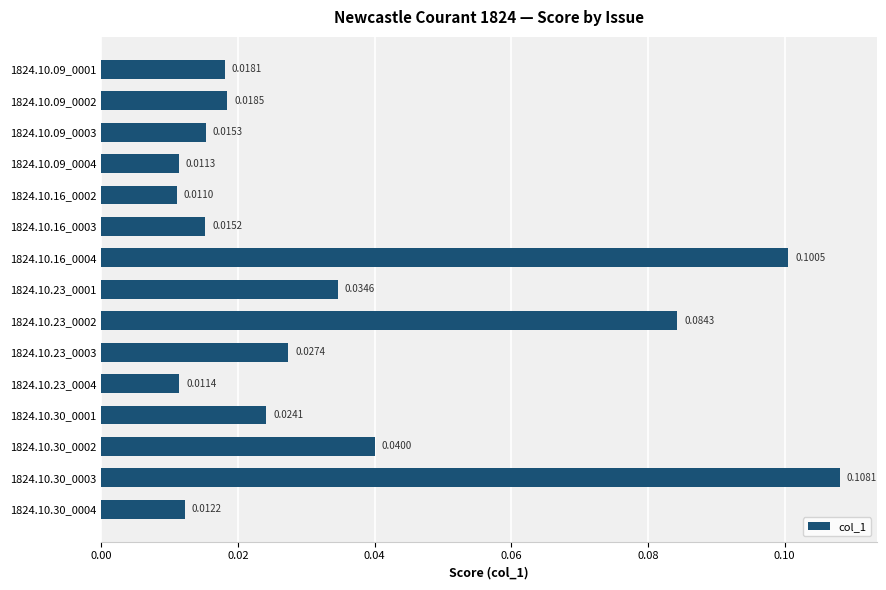

List the labels in order of value, largest first.

1824.10.30_0003, 1824.10.16_0004, 1824.10.23_0002, 1824.10.30_0002, 1824.10.23_0001, 1824.10.23_0003, 1824.10.30_0001, 1824.10.09_0002, 1824.10.09_0001, 1824.10.09_0003, 1824.10.16_0003, 1824.10.30_0004, 1824.10.23_0004, 1824.10.09_0004, 1824.10.16_0002